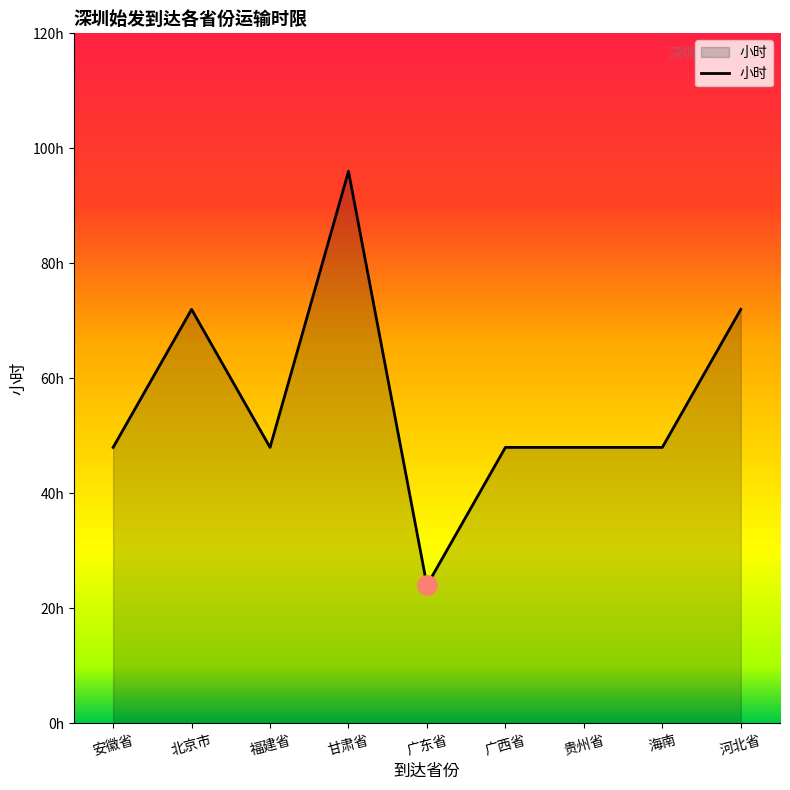

What is the ratio of the value at 安徽省 to the value at 广东省?

2.0